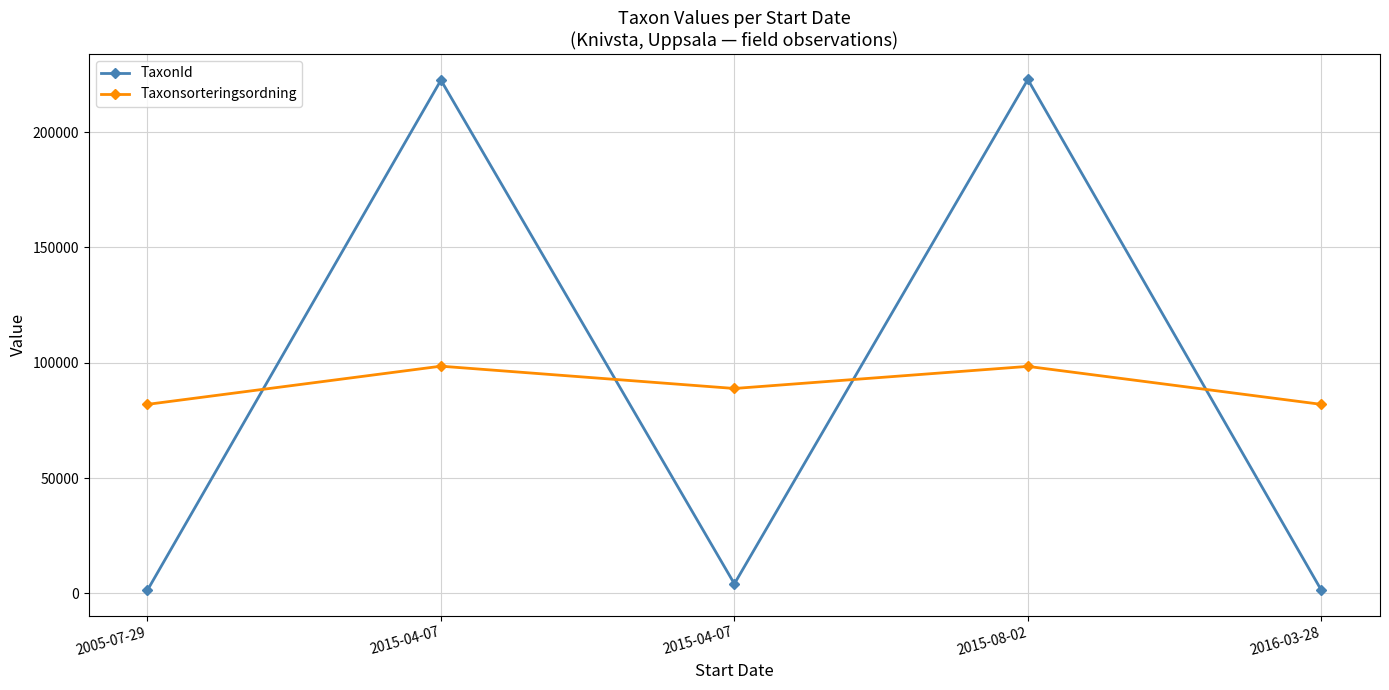

How many lines are shown in the chart?

2